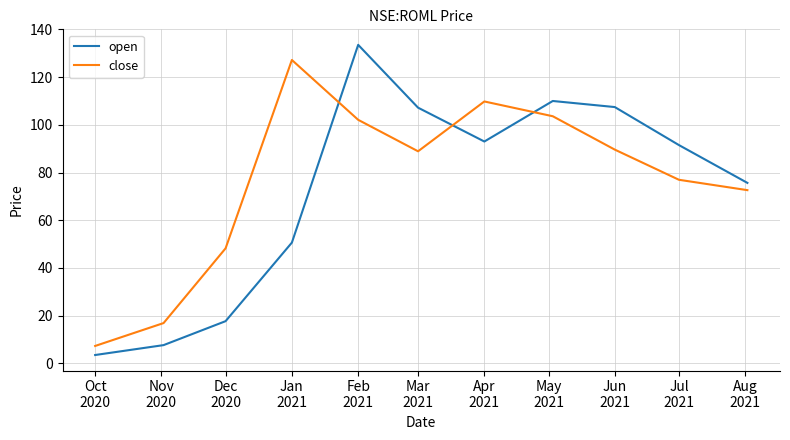

What are all the series names shown in the legend?

open, close